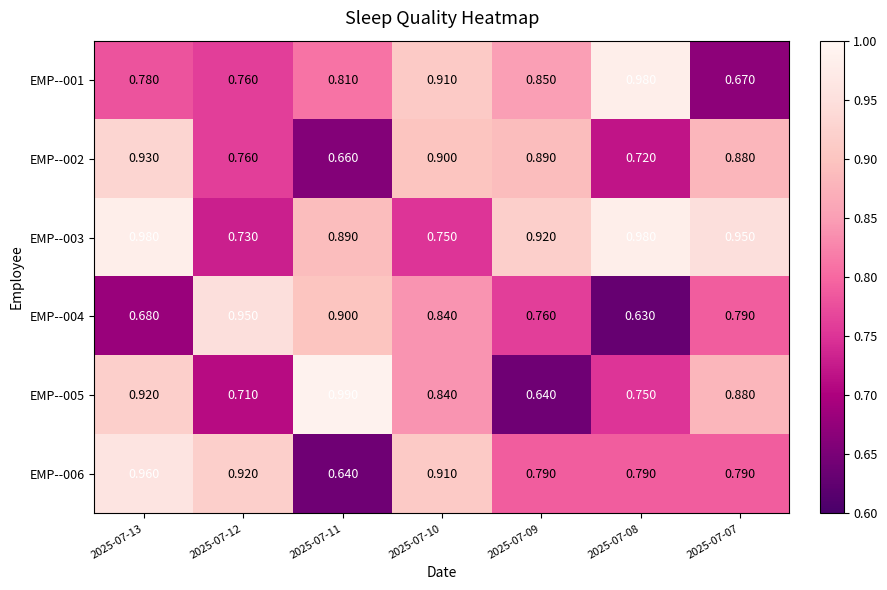

Is the value of EMP--001 at 2025-07-12 greater than the value of EMP--002 at 2025-07-11?

Yes